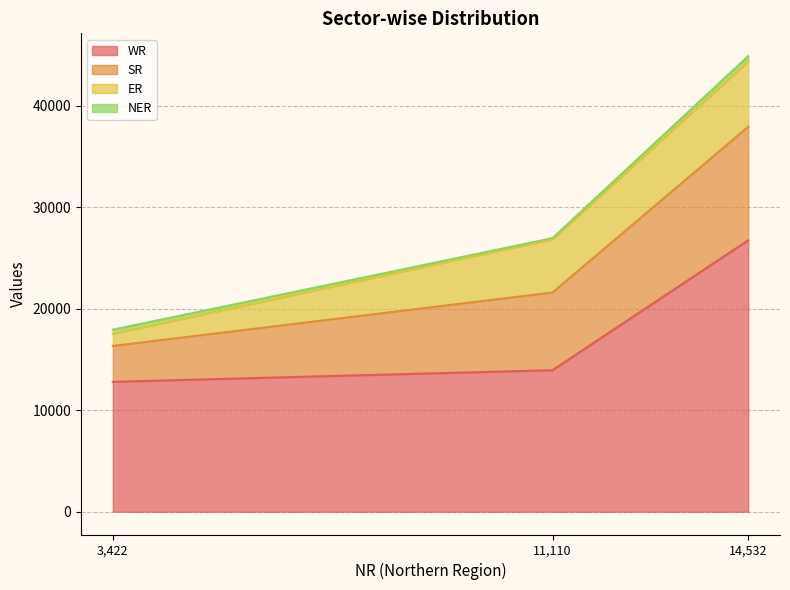

Does the chart have visible grid lines?

Yes